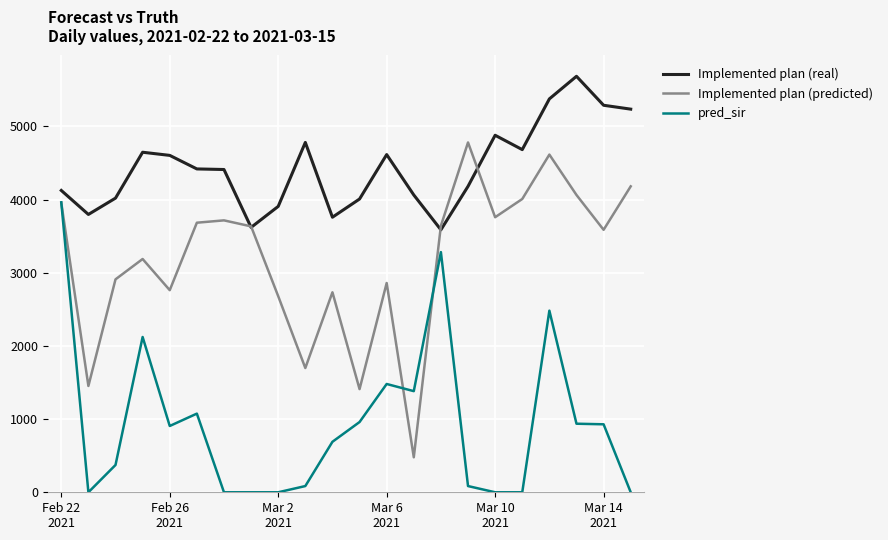

True or false: pred_sir and Implemented plan (real) cross at least once.

False